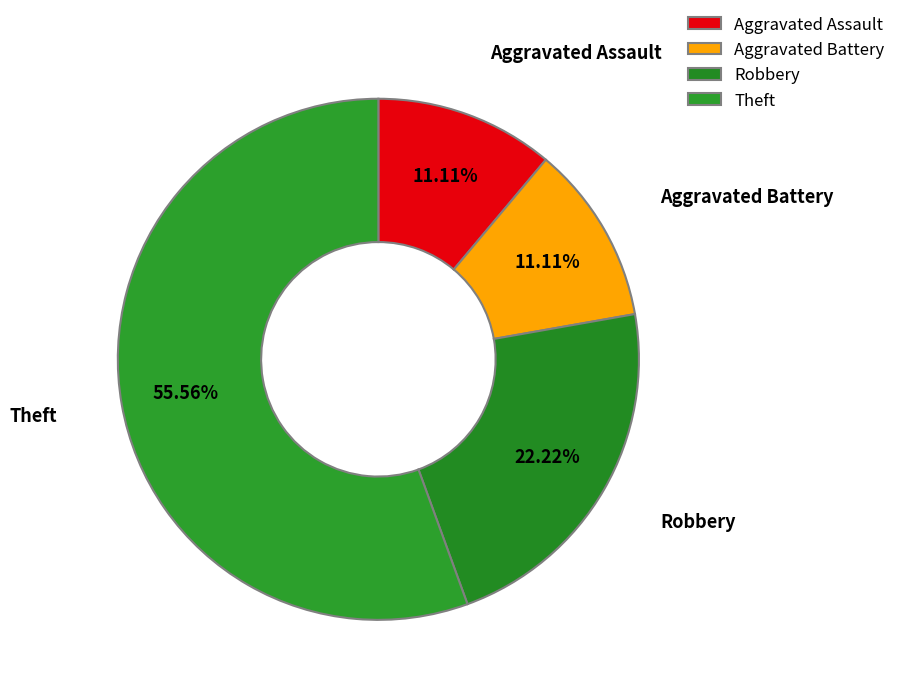

The Robbery slice represents 37% of the pie. True or false?

False